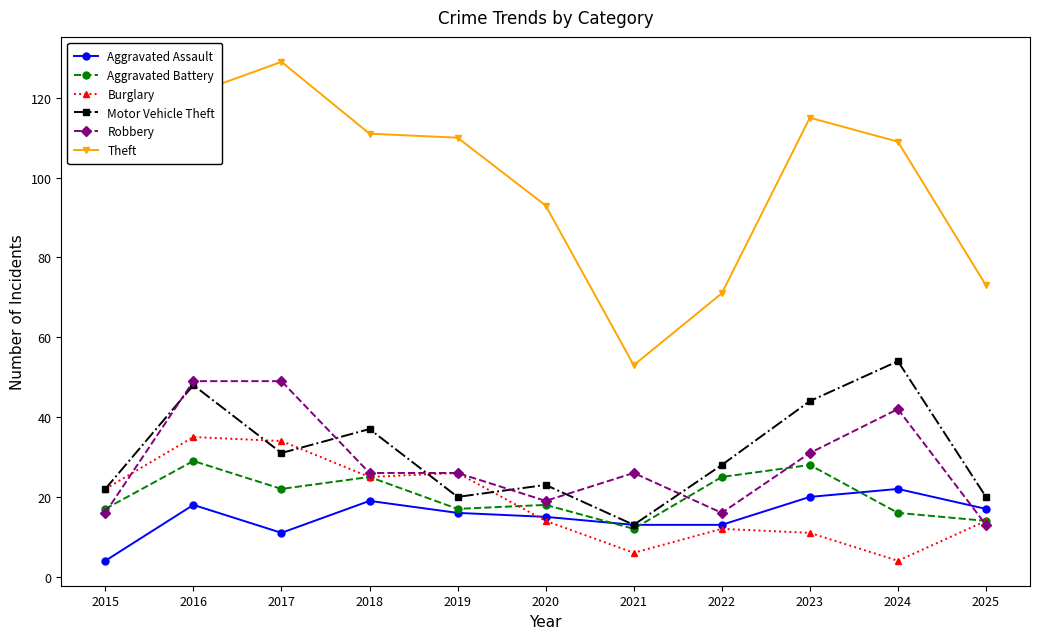

What is the difference between the highest and lowest values at 2017?

118